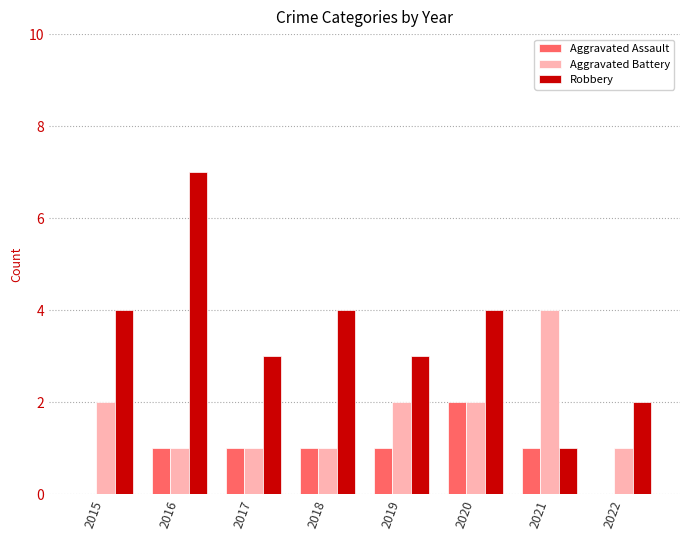

What is the sum of all Aggravated Assault values?

7